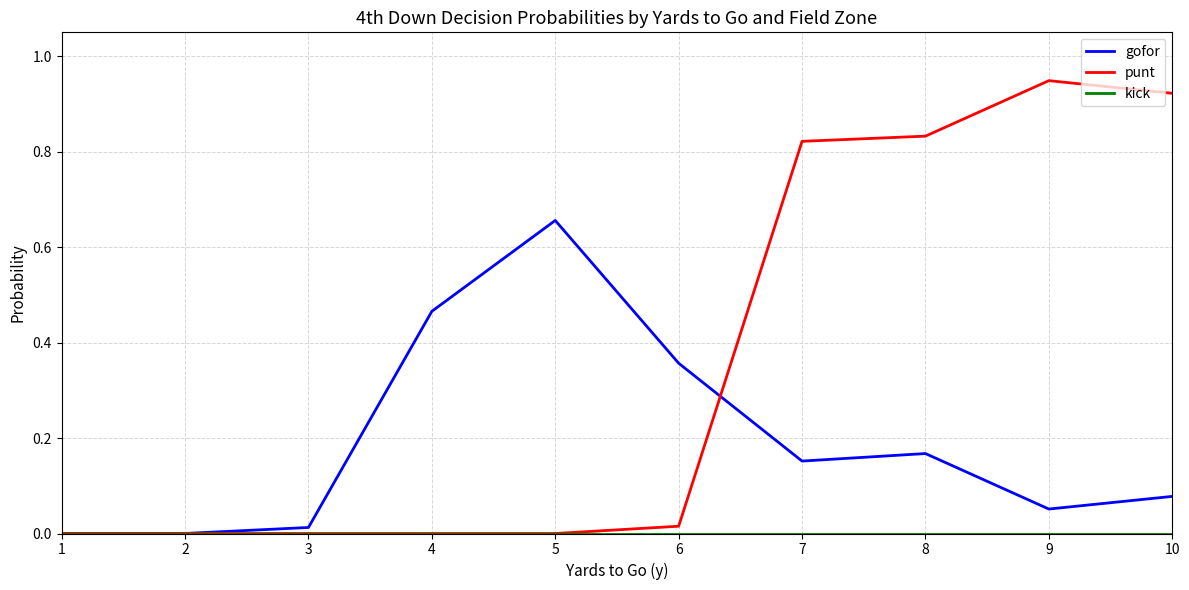

What is the total value across all series at 9?

1.0